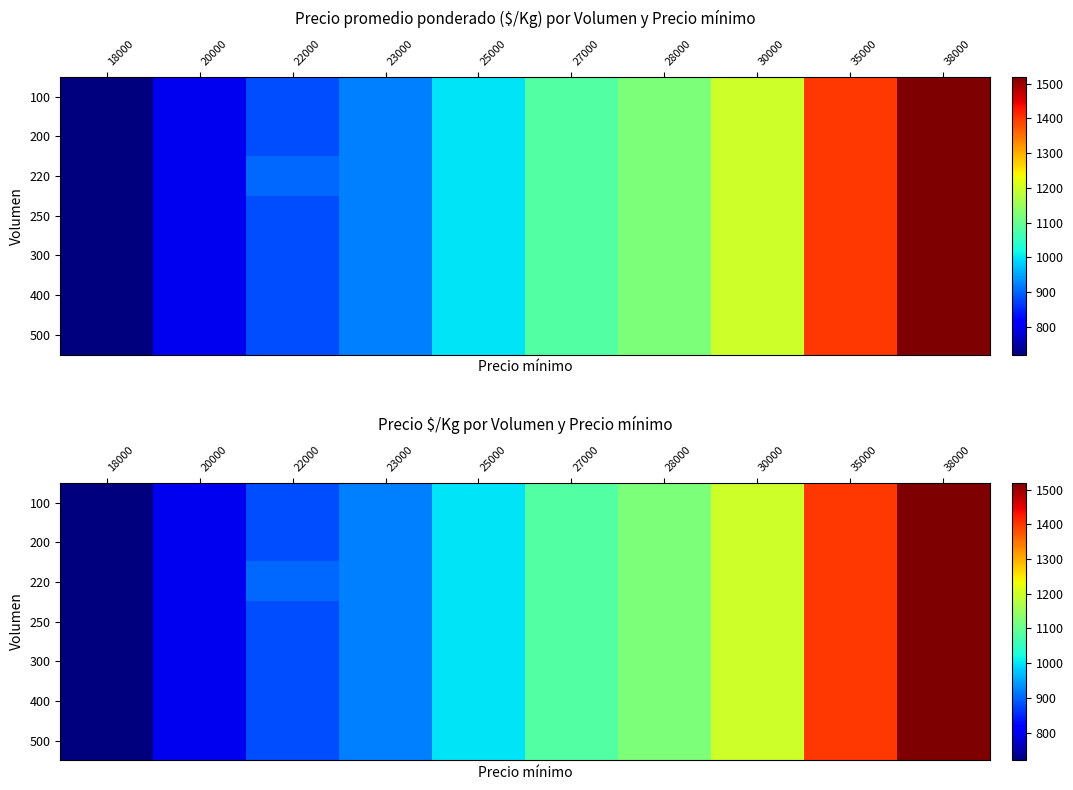

How many series are shown in this chart?

7